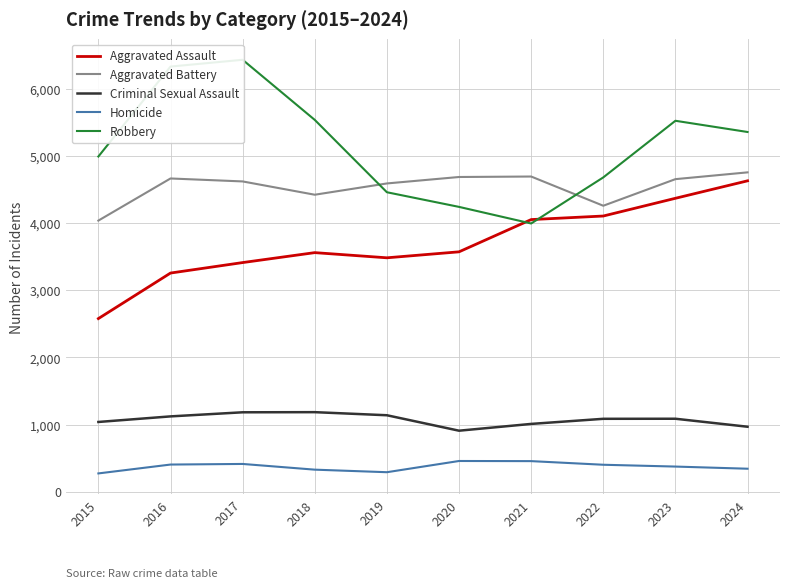

What is the highest value of the Aggravated Battery series?

4755